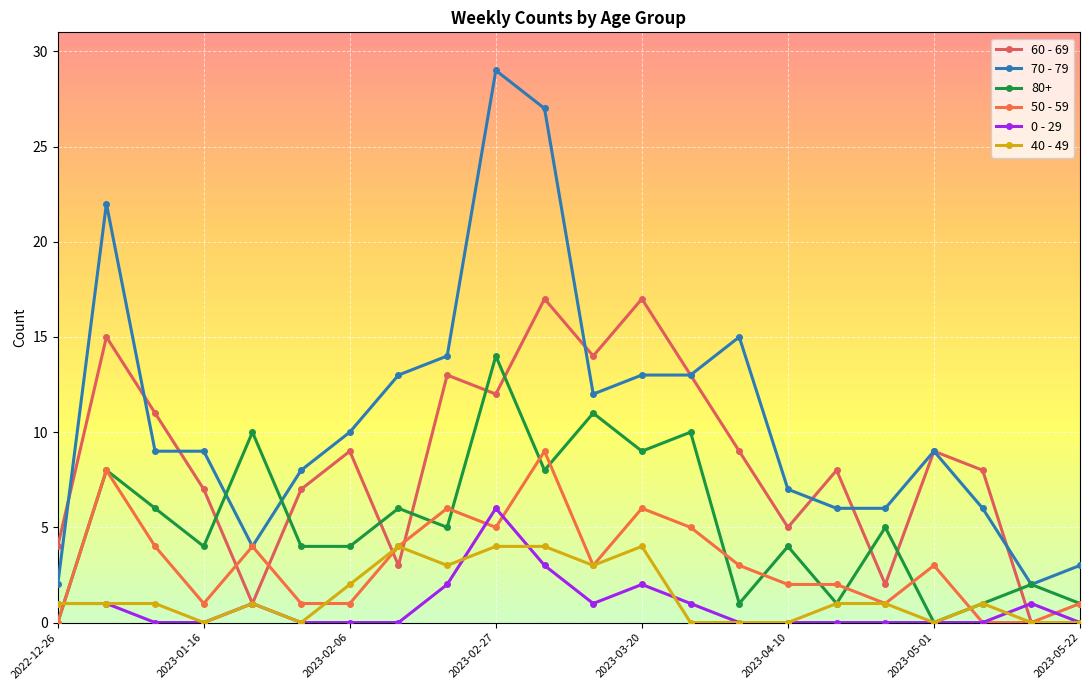

Is this an area chart (filled region under the line)?

No